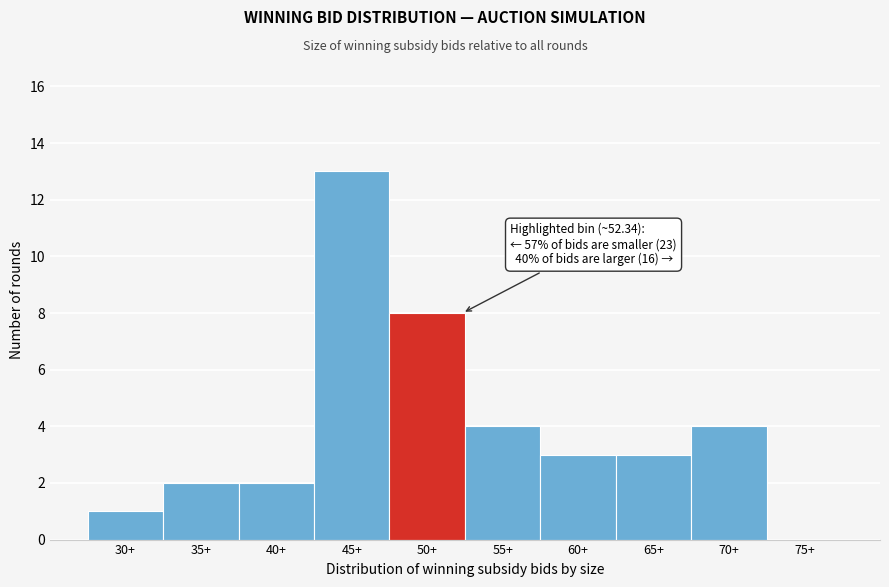

Reading left to right, list all the values displayed in this chart.

30+=1	35+=2	40+=2	45+=13	50+=8	55+=4	60+=3	65+=3	70+=4	75+=0